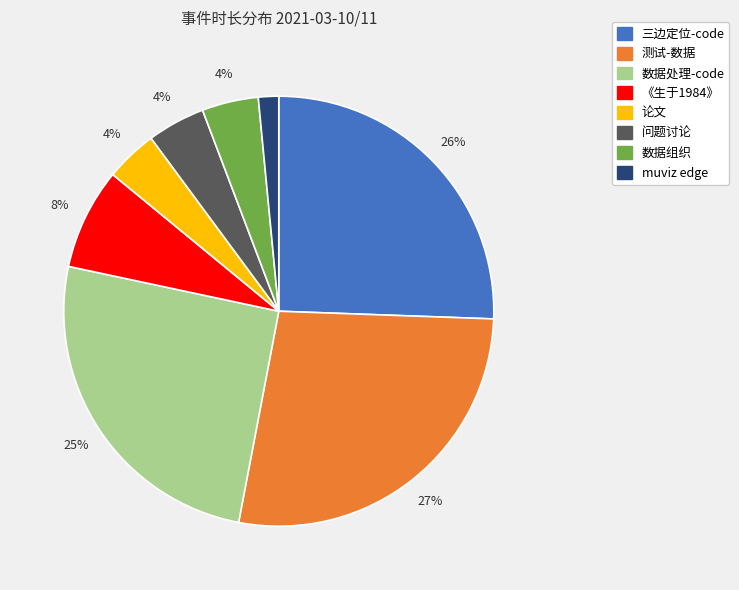

Which has a higher value, 数据组织 or 三边定位-code?

三边定位-code